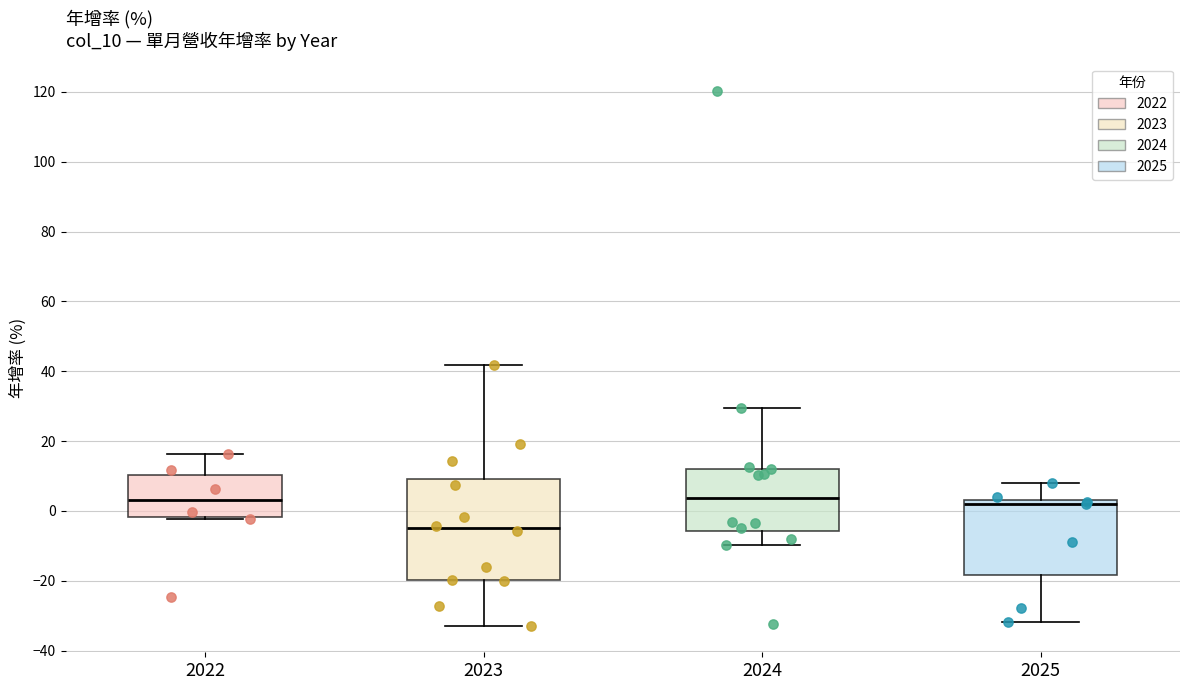

Reading left to right, read every box against the y-axis: the position of its median line, the range the box covers, and the ends of its whiskers. The values are not printed on the chart, so give them approximately, as read against the axis.

2022: median 4, box -2 to 10, whiskers -2 to 16
2023: median -6, box -20 to 10, whiskers -32 to 42
2024: median 4, box -6 to 12, whiskers -10 to 30
2025: median 2, box -18 to 4, whiskers -32 to 8